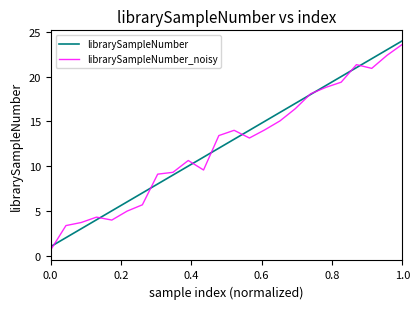

Which series has the largest range (max minus min)?

librarySampleNumber